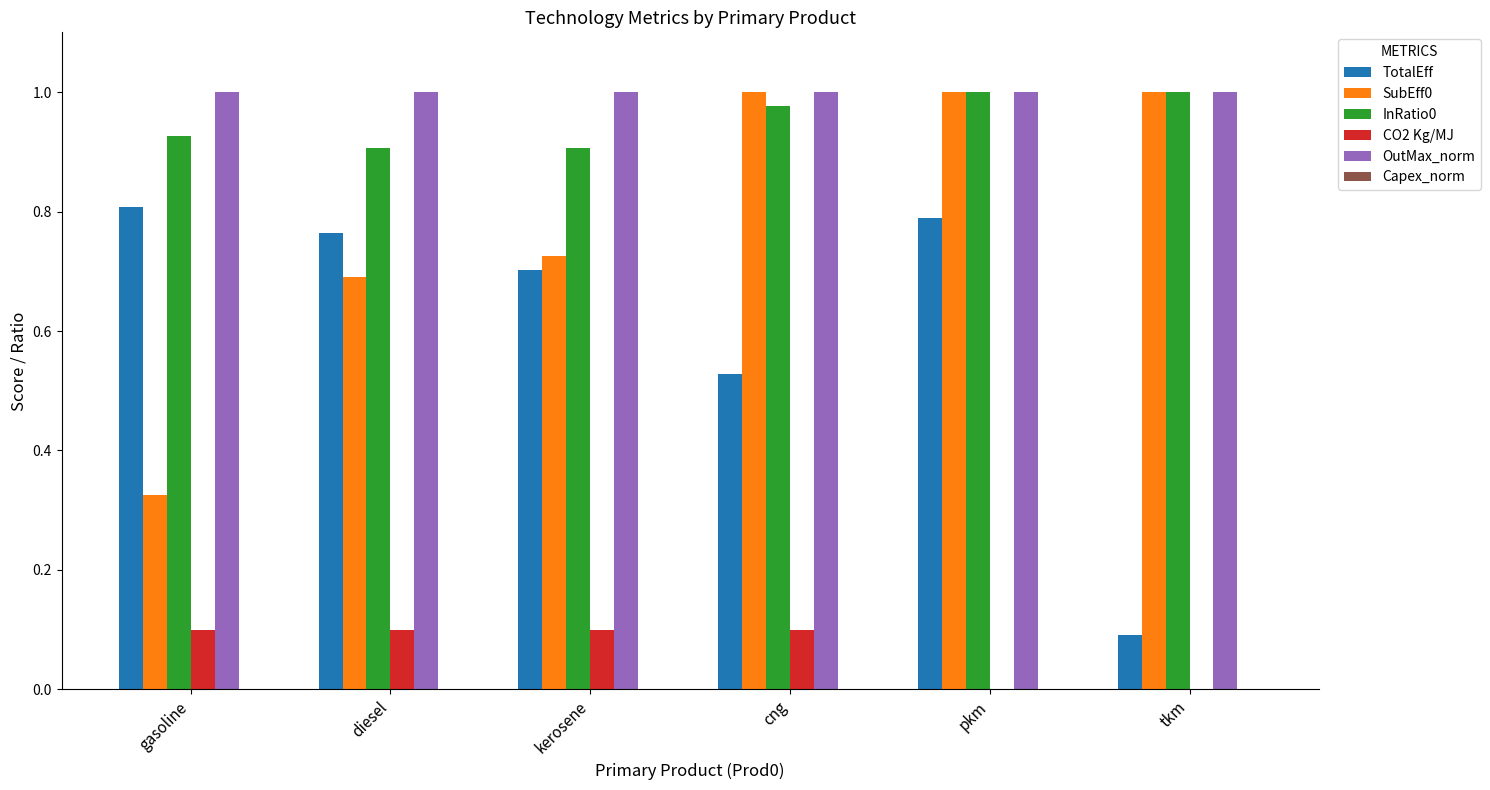

At which category is the sum across all series the highest?

pkm